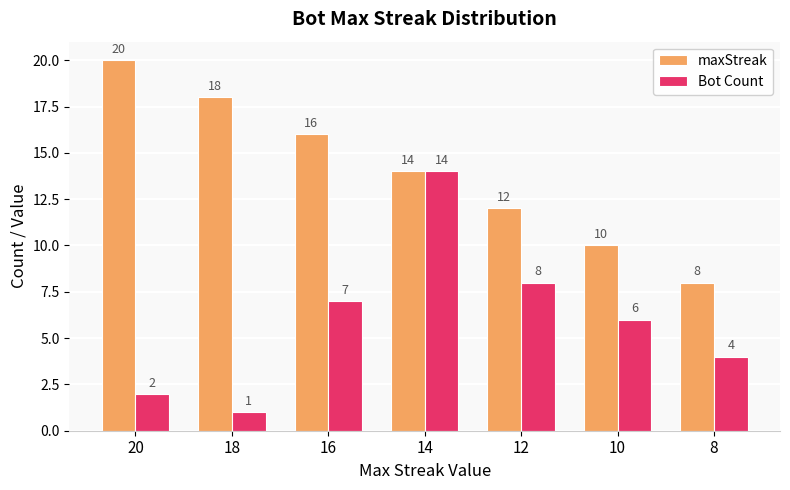

True or false: maxStreak has a value of 22 at 14.

False